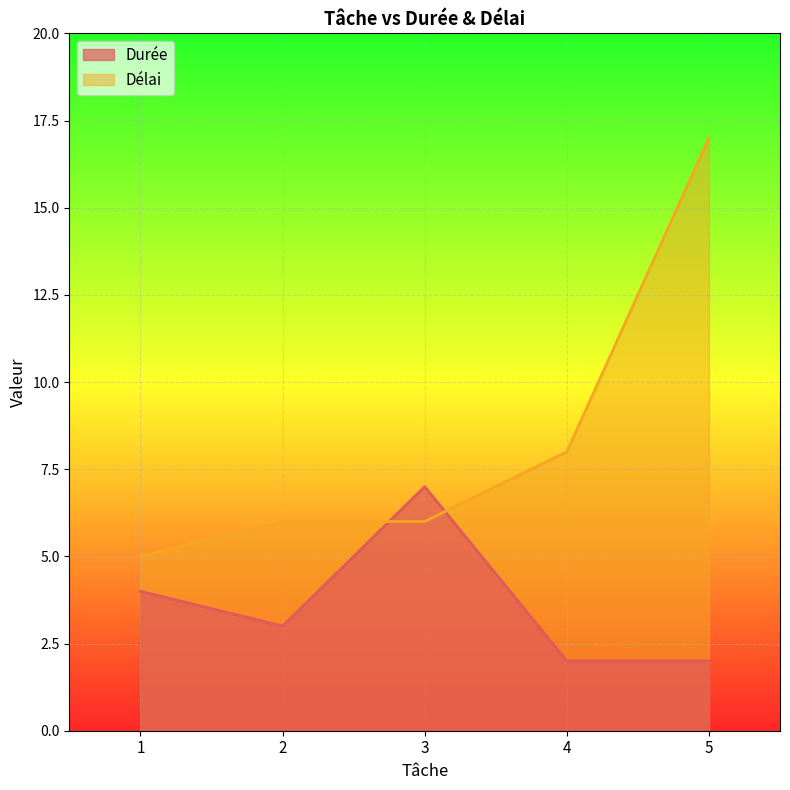

True or false: Délai has a value of 4 at 3.

False